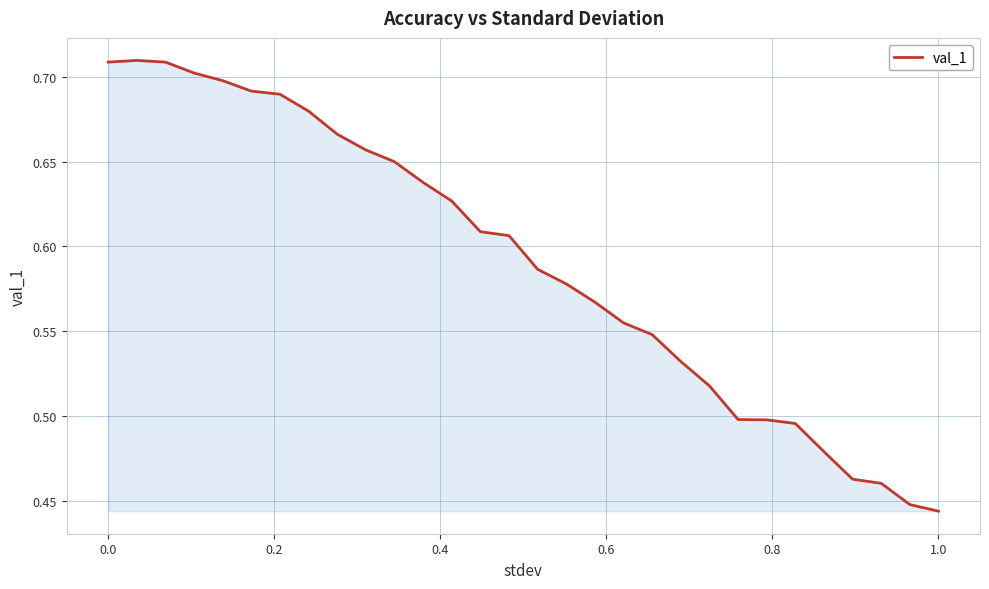

What is the difference between the maximum and minimum values?

0.3